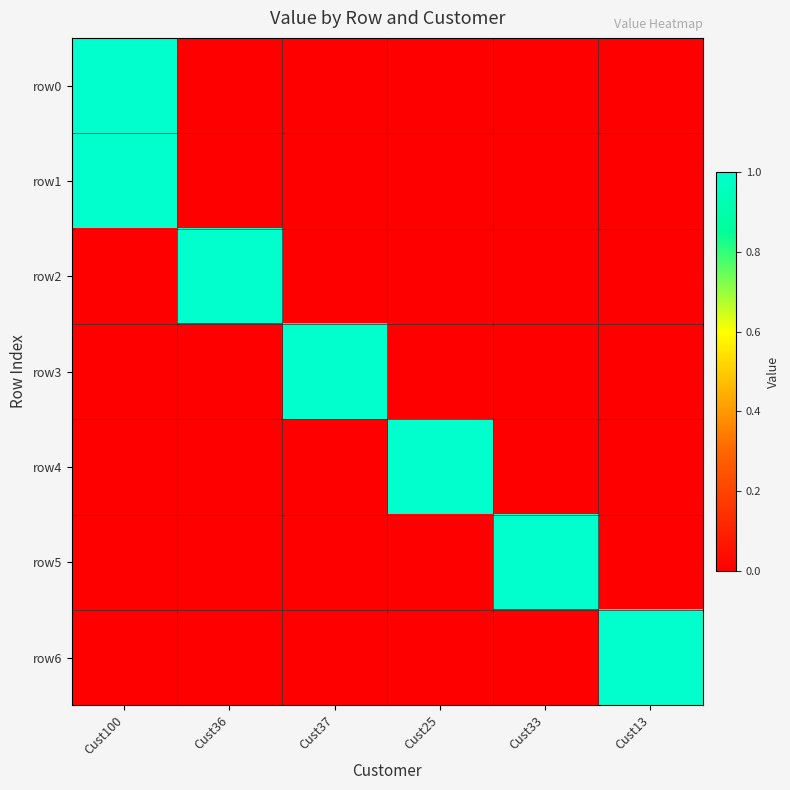

What is the greatest value displayed?

1.0